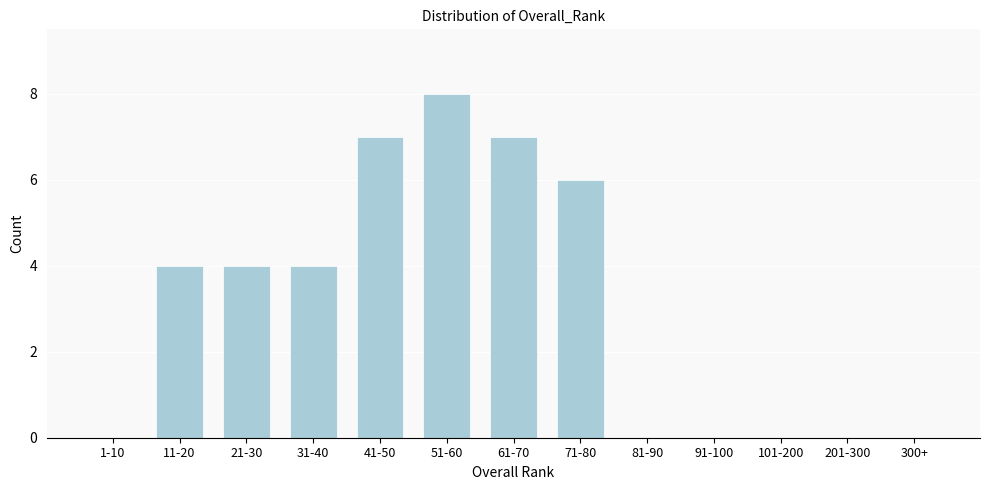

Reading right to left, list all the values displayed in this chart.

300+=0	201-300=0	101-200=0	91-100=0	81-90=0	71-80=6	61-70=7	51-60=8	41-50=7	31-40=4	21-30=4	11-20=4	1-10=0